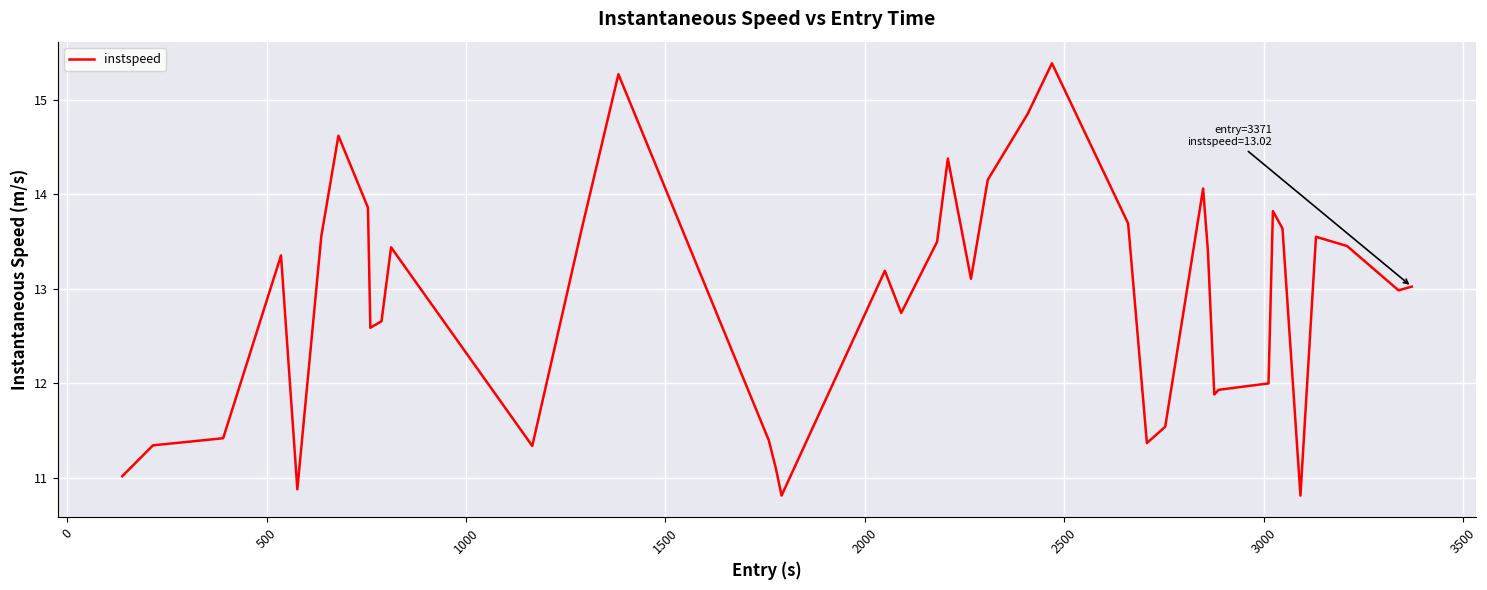

What is the greatest value displayed?

15.4